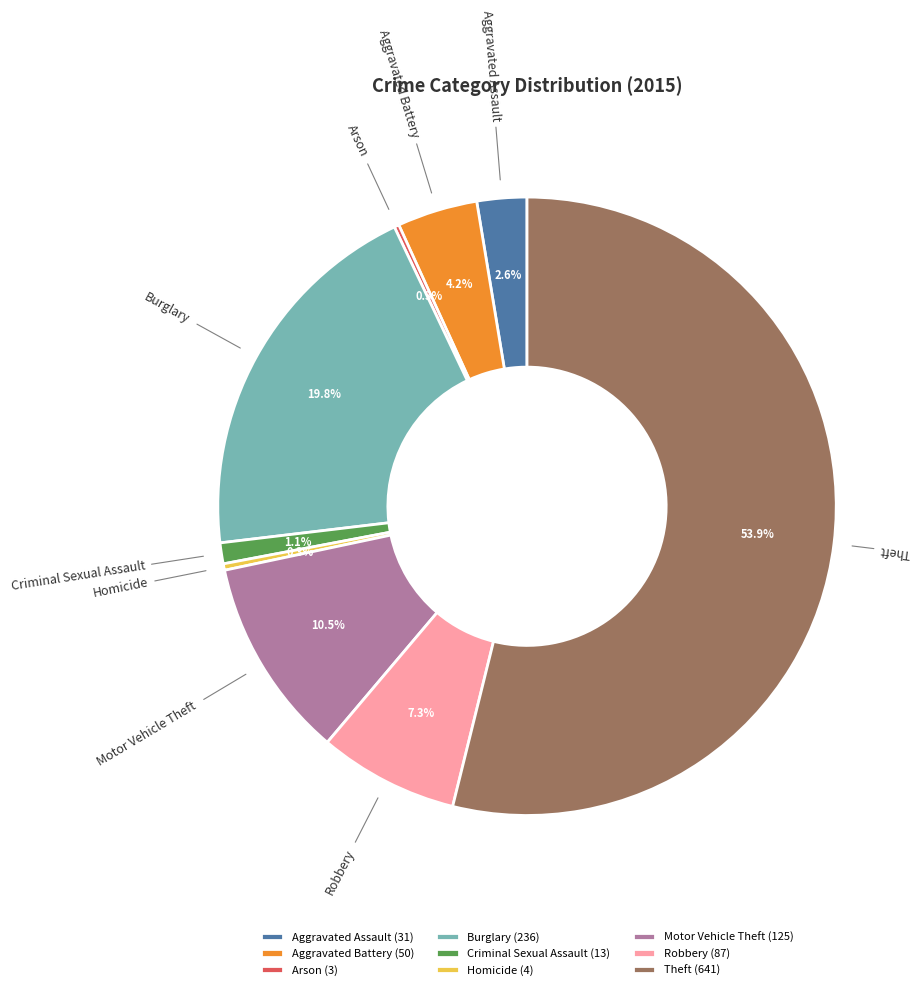

To the nearest percent, what percentage of the pie is Theft?

54%